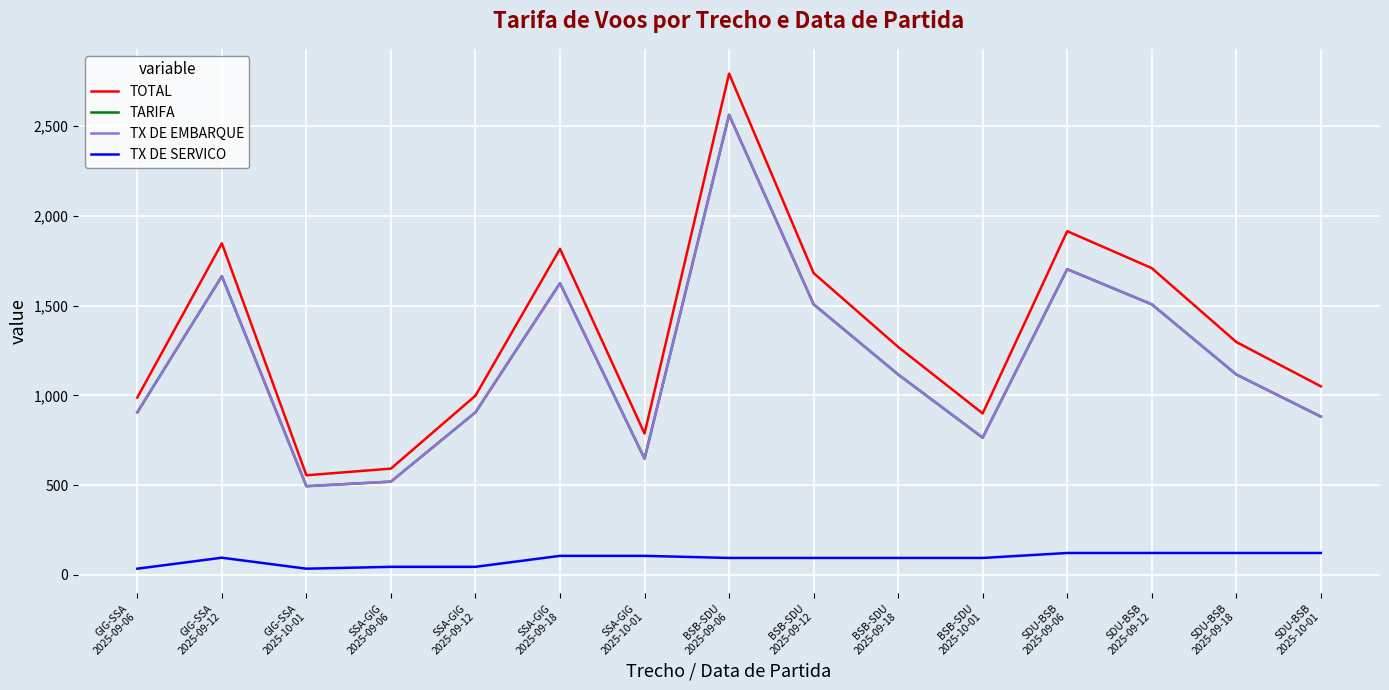

Does the chart have visible grid lines?

Yes